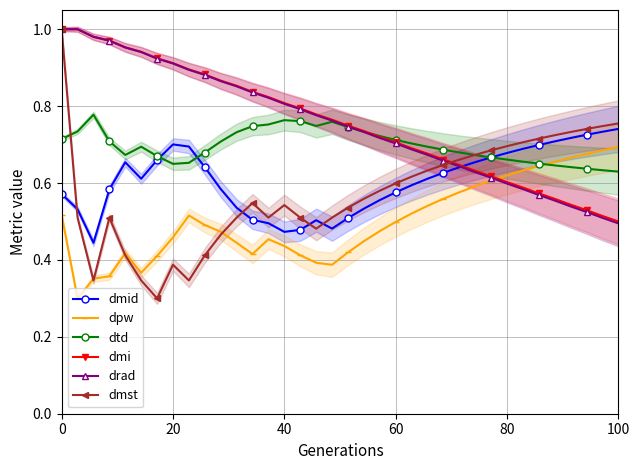

Reading right to left, extract all data points from this chart.

dmid: 0.7	0.7	0.7	0.7	0.7	0.7	0.7	0.7	0.7	0.7	0.6	0.6	0.6	0.6	0.6	0.6	0.5	0.5	0.5	0.5	0.5	0.5	0.5	0.5	0.5	0.6	0.6	0.7	0.7	0.7	0.6	0.7	0.6	0.4	0.5	0.6
dpw: 0.7	0.7	0.7	0.7	0.7	0.6	0.6	0.6	0.6	0.6	0.6	0.6	0.5	0.5	0.5	0.5	0.4	0.4	0.4	0.4	0.4	0.4	0.5	0.4	0.4	0.5	0.5	0.5	0.5	0.4	0.4	0.4	0.4	0.4	0.3	0.5
dtd: 0.6	0.6	0.6	0.6	0.6	0.7	0.7	0.7	0.7	0.7	0.7	0.7	0.7	0.7	0.7	0.7	0.7	0.7	0.8	0.7	0.8	0.8	0.8	0.7	0.7	0.7	0.7	0.7	0.6	0.7	0.7	0.7	0.7	0.8	0.7	0.7
dmi: 0.5	0.5	0.5	0.5	0.6	0.6	0.6	0.6	0.6	0.6	0.6	0.7	0.7	0.7	0.7	0.7	0.7	0.7	0.8	0.8	0.8	0.8	0.8	0.8	0.9	0.9	0.9	0.9	0.9	0.9	0.9	1.0	1.0	1.0	1.0	1.0
drad: 0.5	0.5	0.5	0.5	0.6	0.6	0.6	0.6	0.6	0.6	0.6	0.7	0.7	0.7	0.7	0.7	0.7	0.7	0.8	0.8	0.8	0.8	0.8	0.8	0.9	0.9	0.9	0.9	0.9	0.9	0.9	1.0	1.0	1.0	1.0	1.0
dmst: 0.8	0.7	0.7	0.7	0.7	0.7	0.7	0.7	0.7	0.7	0.7	0.6	0.6	0.6	0.6	0.6	0.6	0.5	0.5	0.5	0.5	0.5	0.5	0.5	0.5	0.5	0.4	0.3	0.4	0.3	0.3	0.4	0.5	0.3	0.5	1.0